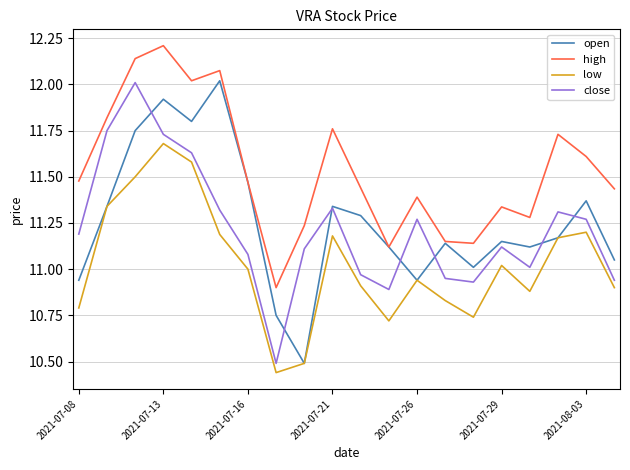

What is the sum of all close values?

224.3